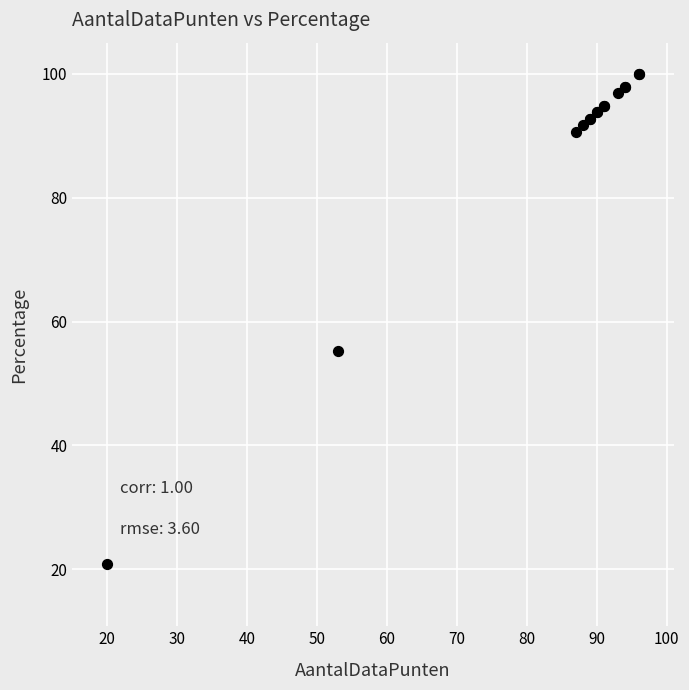

What Y value in the scatter plot is closest to 60?

55.2